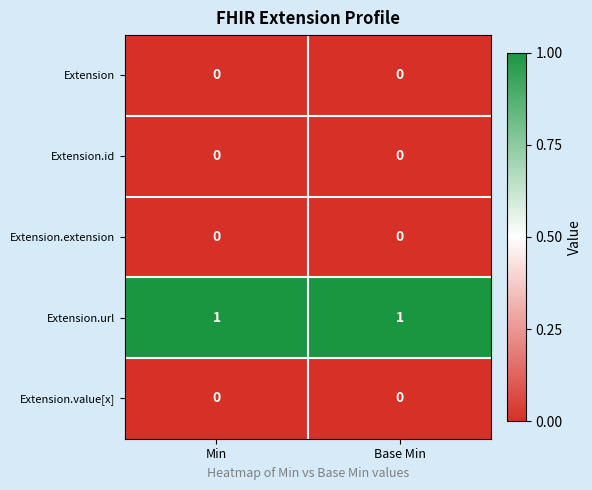

Reading right to left, list all the values displayed in this chart.

Extension: Base Min=0	Min=0
Extension.id: Base Min=0	Min=0
Extension.extension: Base Min=0	Min=0
Extension.url: Base Min=1	Min=1
Extension.value[x]: Base Min=0	Min=0